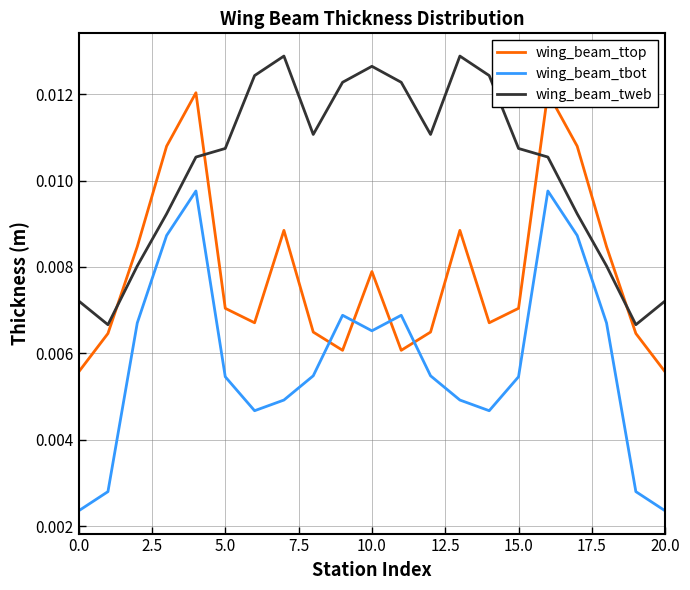

How many interior local peaks does the wing_beam_tbot series have?

4